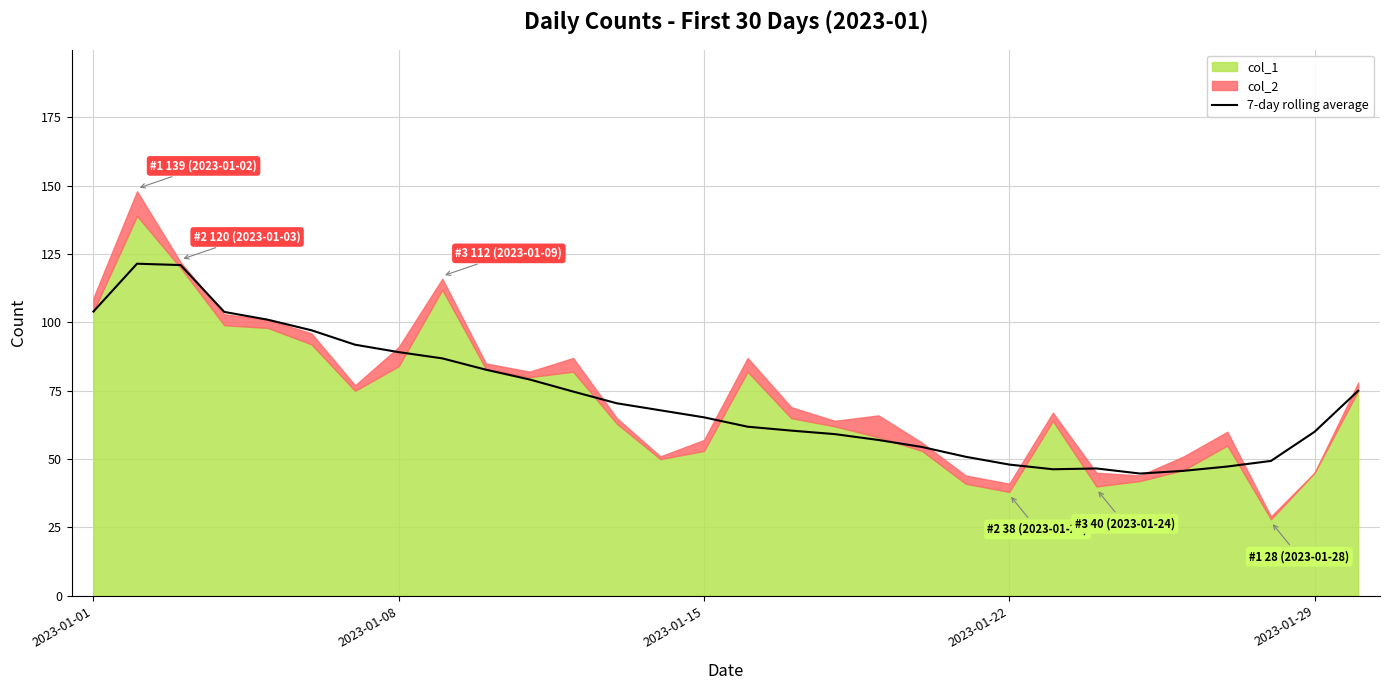

Approximately how many times larger is the value at 29 compared to 2023-01-01?

0.7